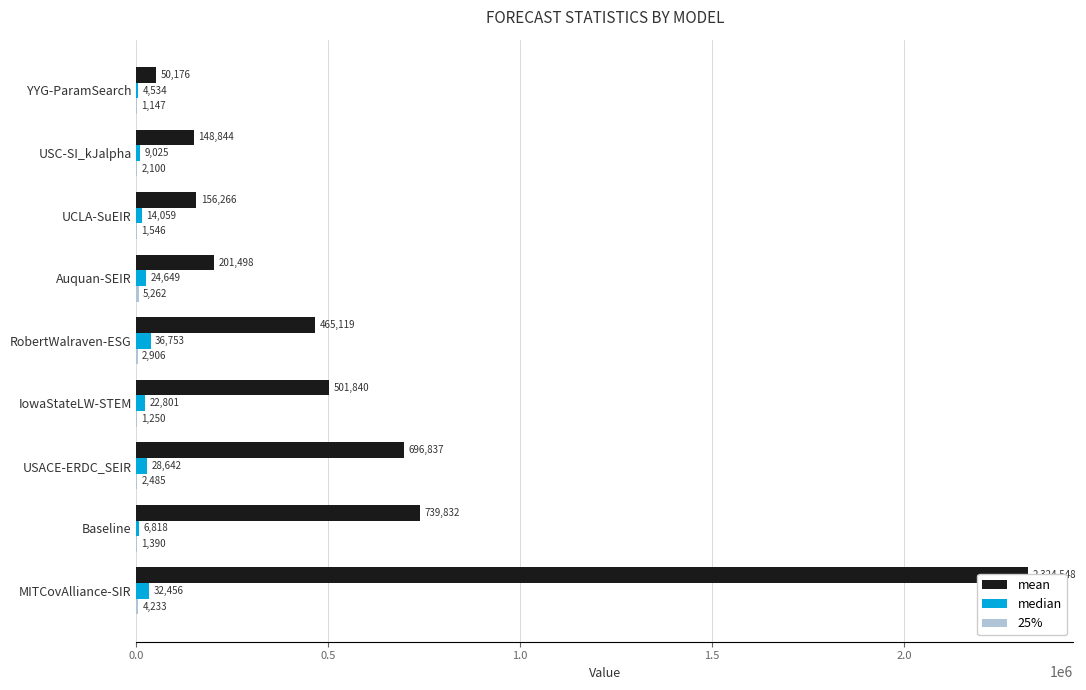

How many values in the mean series exceed 465118?

5